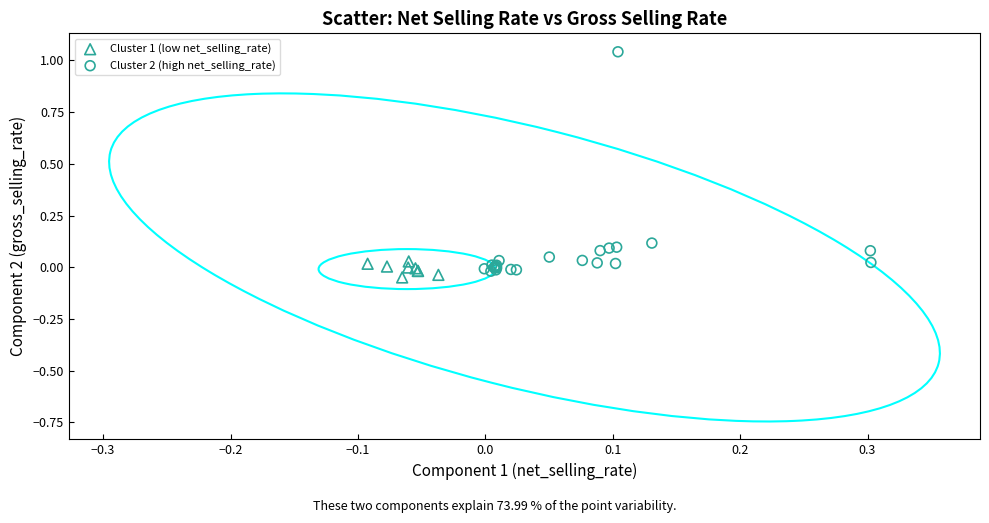

Which series has the widest spread of Y values?

Cluster 2 (high net_selling_rate)